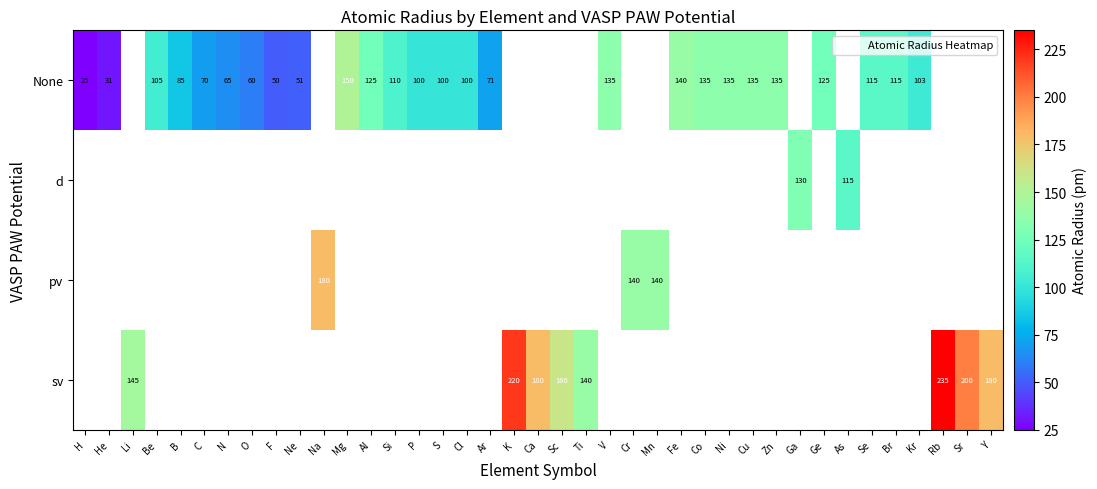

The value of None at Fe is 140. True or false?

True